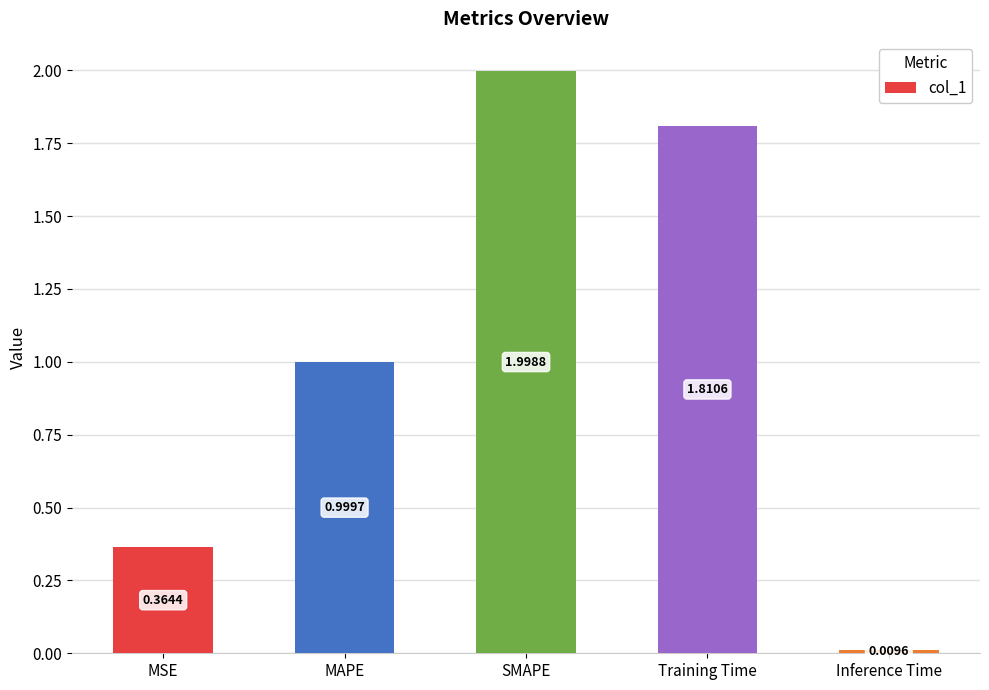

At which label is the value closest to 1?

MAPE